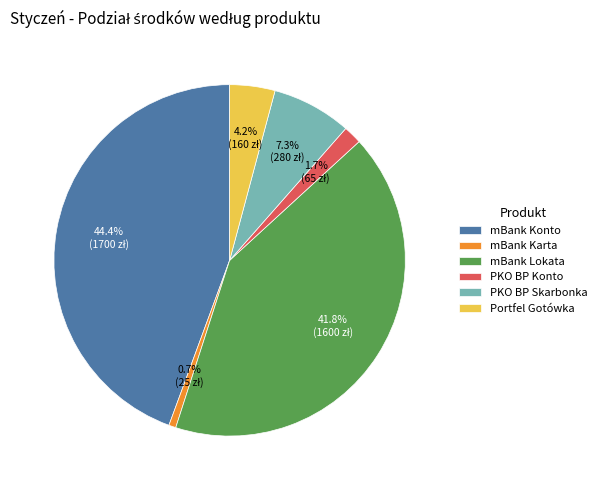

Rank the categories by value from lowest to highest.

mBank Karta, PKO BP Konto, Portfel Gotówka, PKO BP Skarbonka, mBank Lokata, mBank Konto